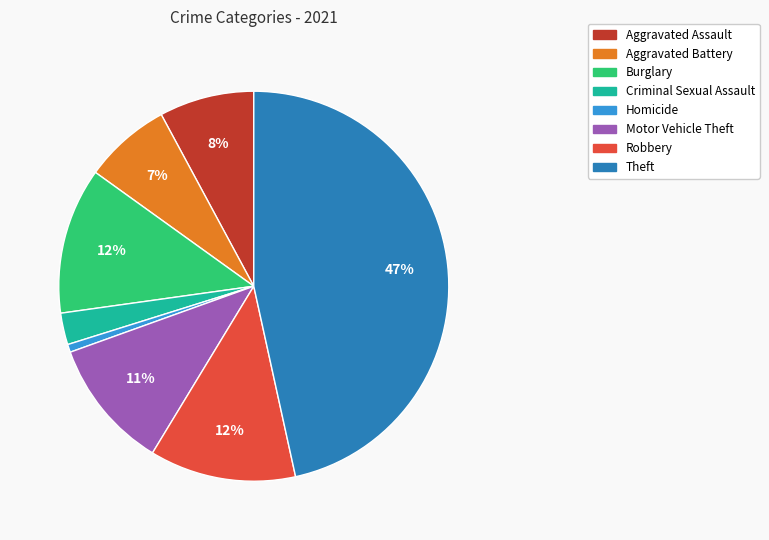

Do Aggravated Battery and Homicide together represent more than half of the pie?

No